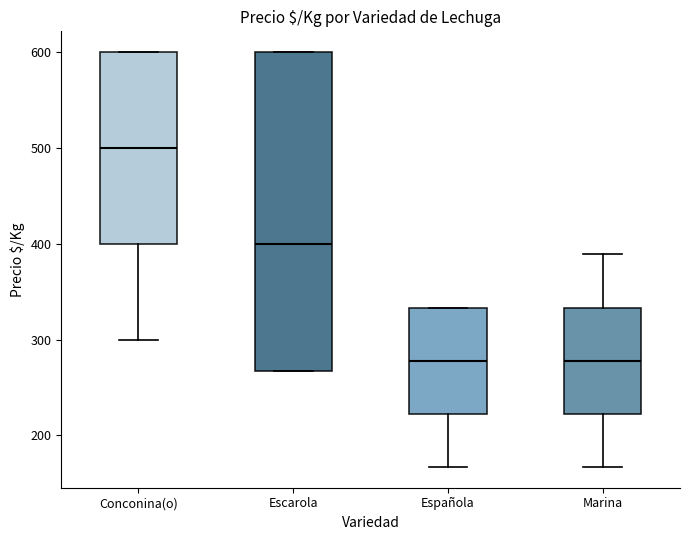

Reading left to right, read every box against the y-axis: the position of its median line, the range the box covers, and the ends of its whiskers. The values are not printed on the chart, so give them approximately, as read against the axis.

Conconina(o): median 500, box 400 to 600, whiskers 300 to 600
Escarola: median 400, box 270 to 600, whiskers 270 to 600
Española: median 280, box 220 to 330, whiskers 170 to 330
Marina: median 280, box 220 to 330, whiskers 170 to 390